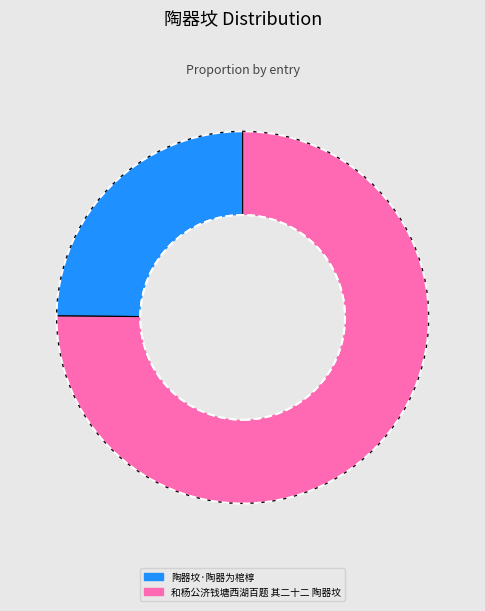

Does 陶器坟·陶器为棺椁 represent more than half of the total?

No